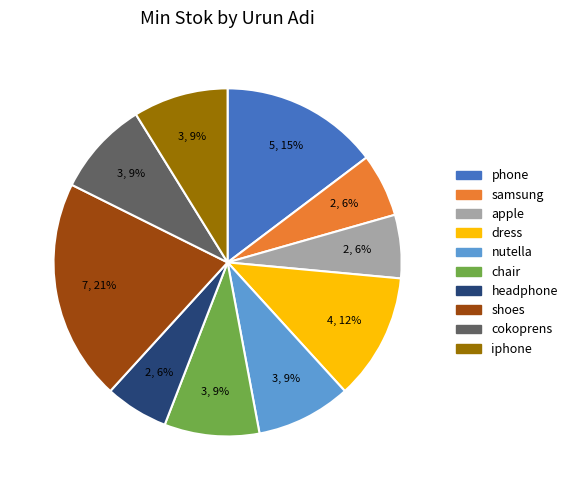

Is there a majority slice in this chart?

No